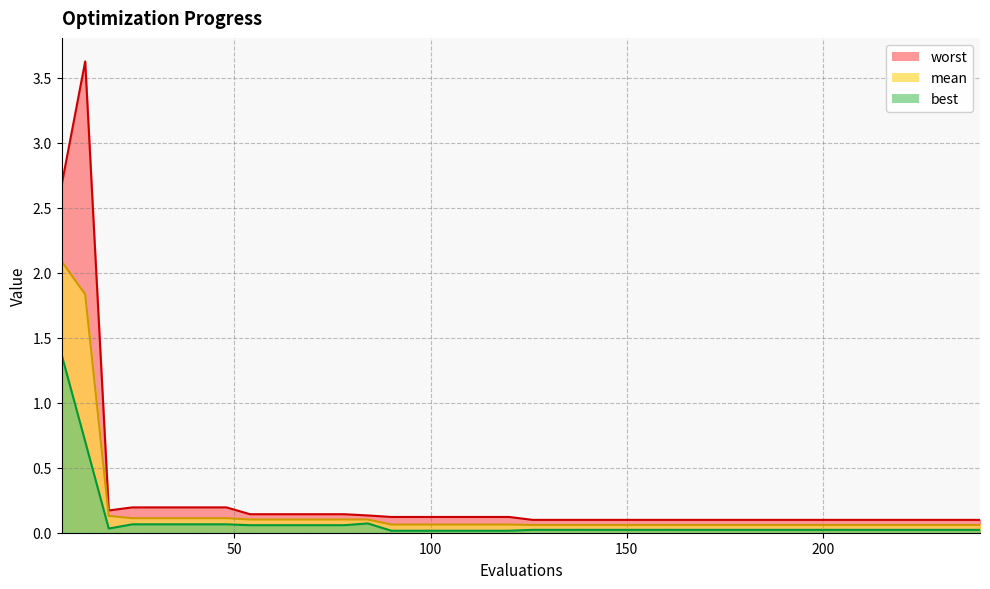

True or false: mean and best cross at least once.

False